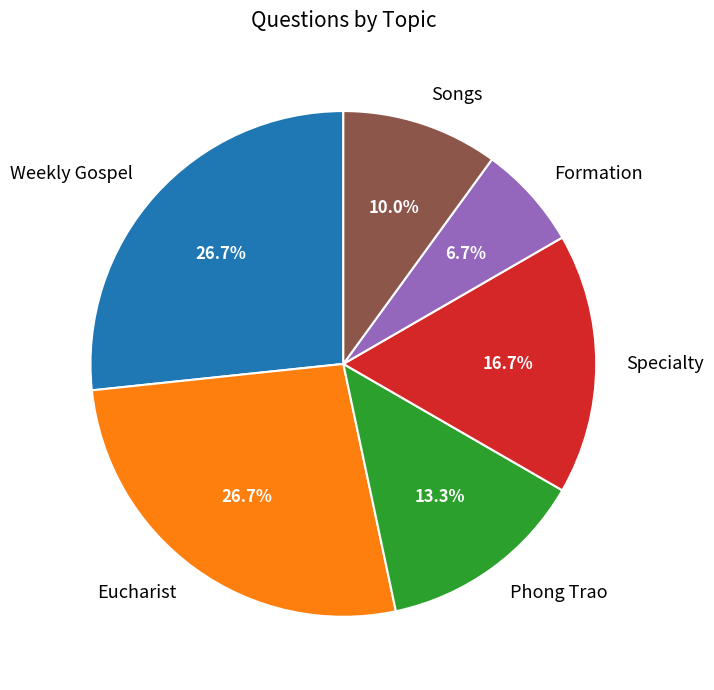

Which slice is the smallest?

Formation